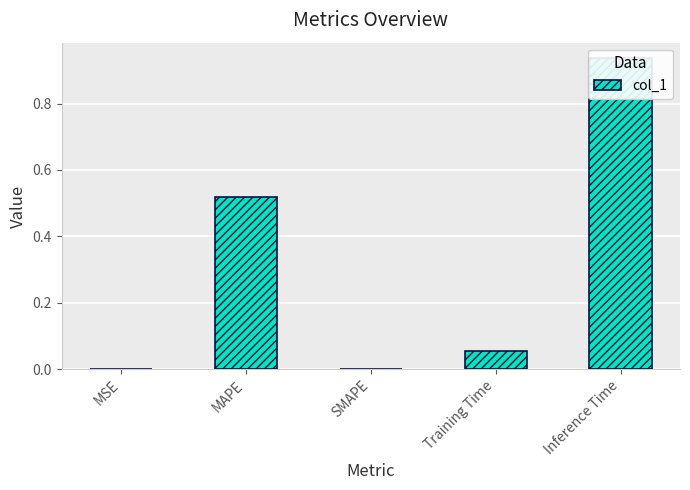

True or false: the data shows 0.0 at SMAPE.

True